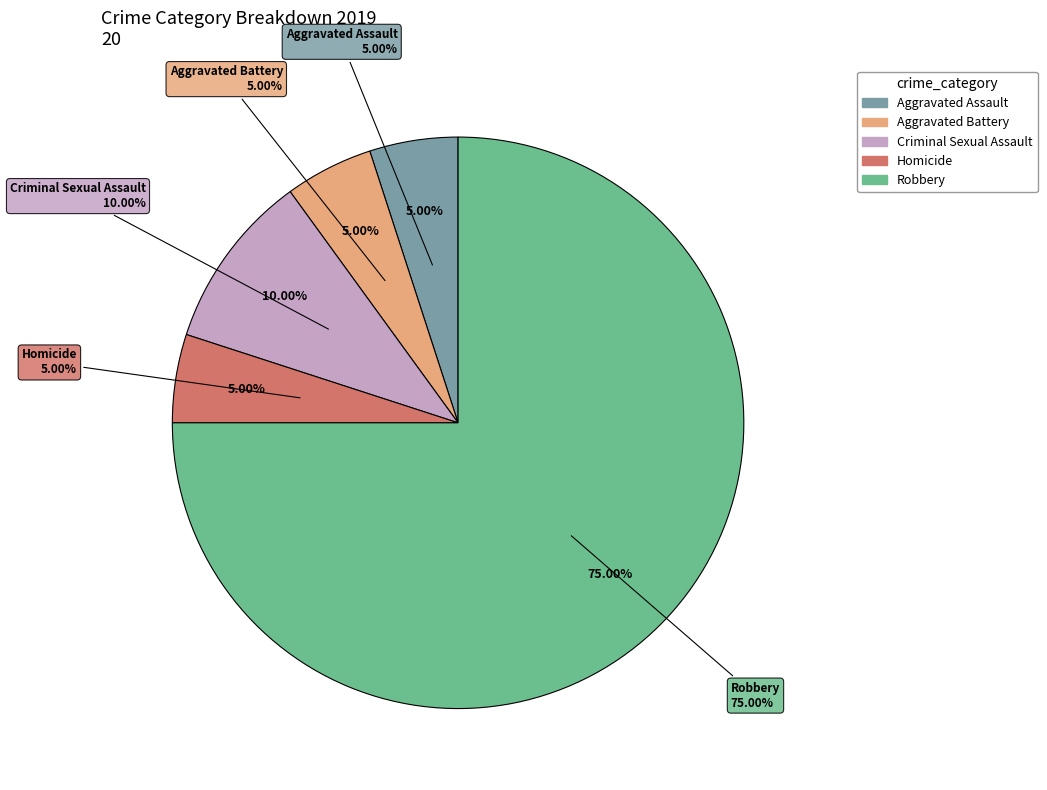

Do Aggravated Battery and Robbery together represent more than half of the pie?

Yes